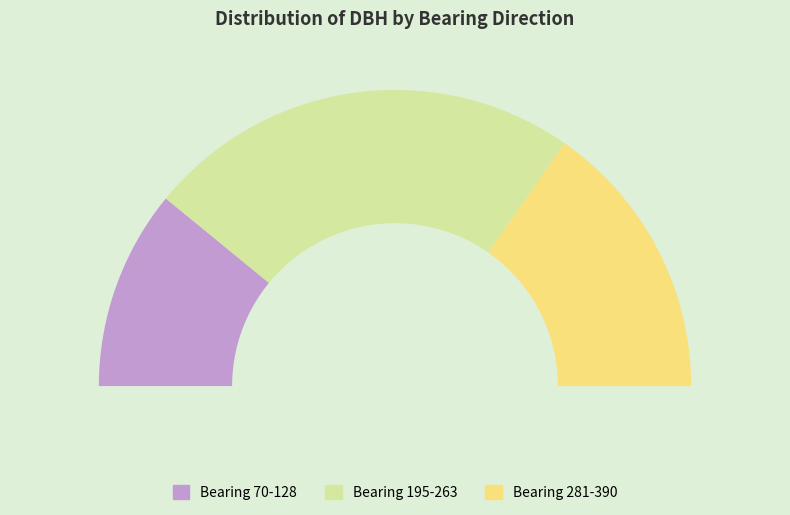

Combined, do 90 and 128 account for over 50%?

No